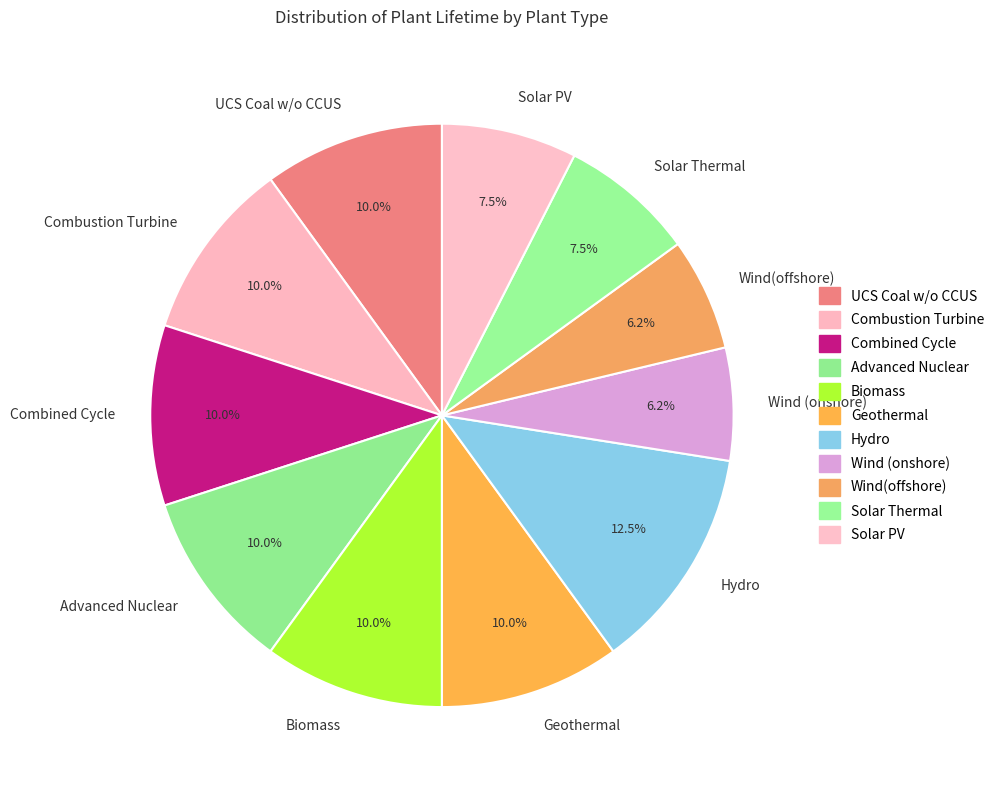

Count the number of slices in the pie.

11